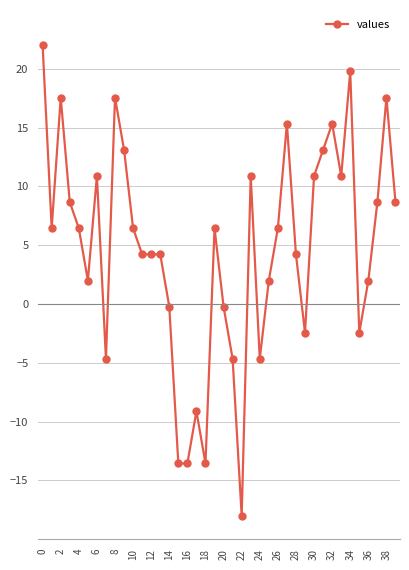

What is the difference between the second highest and minimum values?

37.8